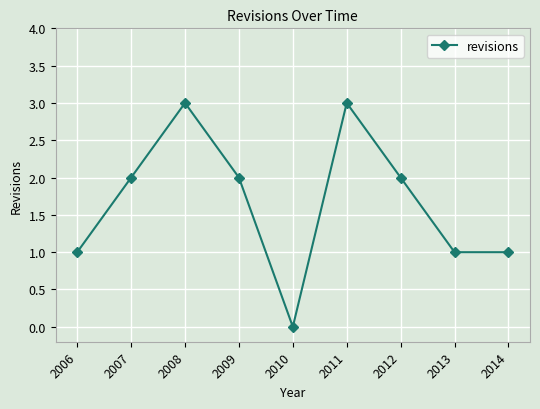

Reading right to left, what are all the values shown in this chart?

2014=1	2013=1	2012=2	2011=3	2010=0	2009=2	2008=3	2007=2	2006=1